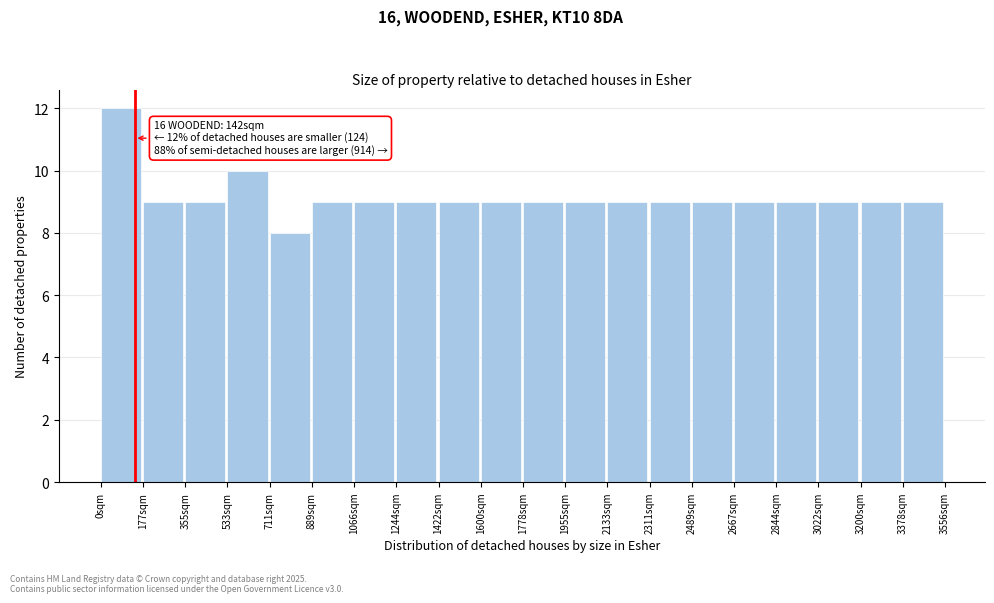

Over which range of the x-axis is the bar tallest?

0 to 180